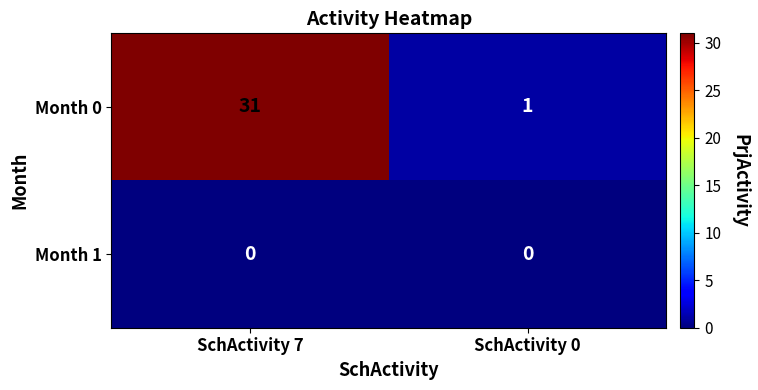

The value of Month 0 at SchActivity 7 is 31. True or false?

True